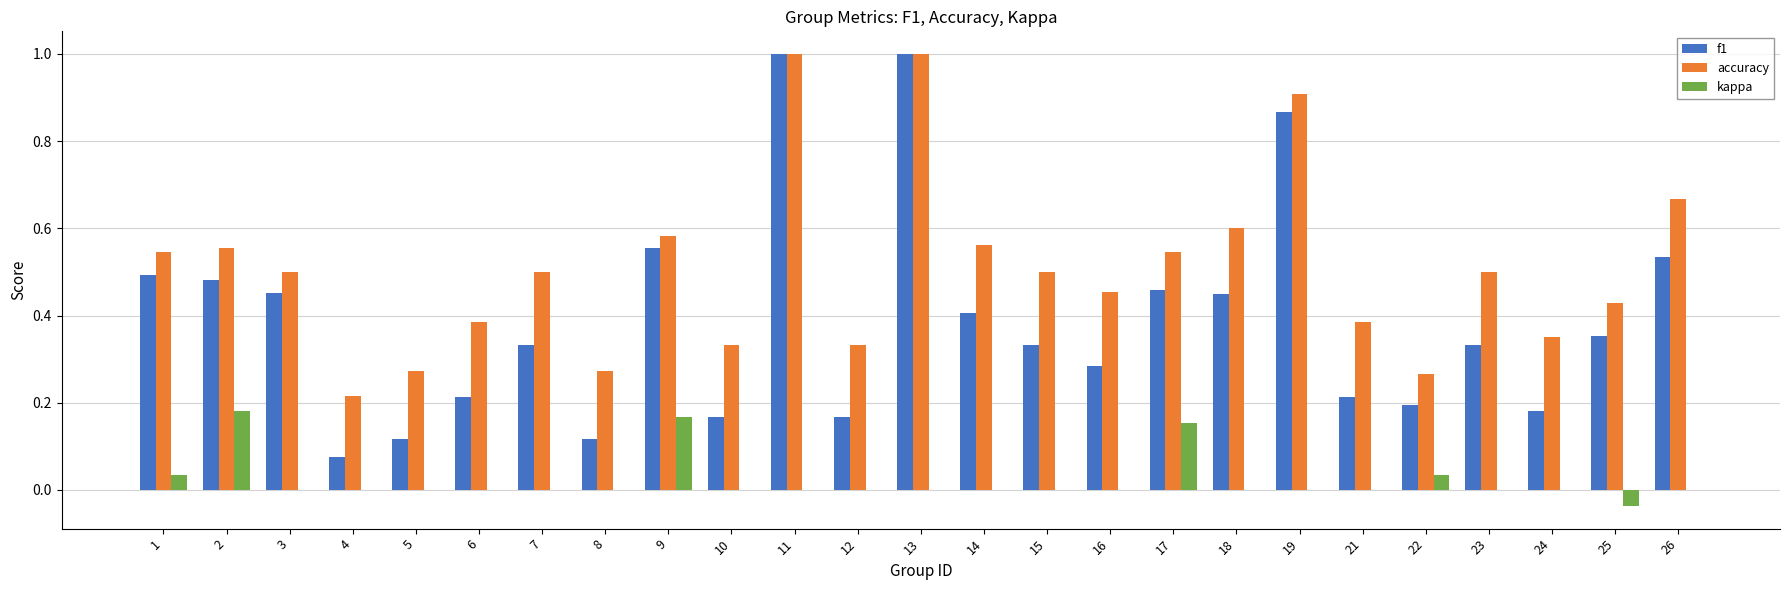

What is the maximum value for f1?

1.0